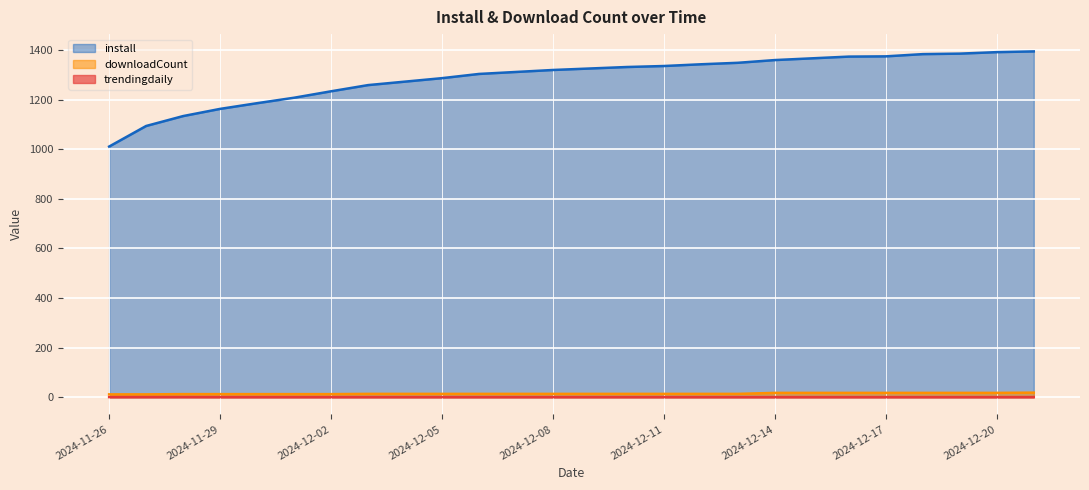

How many categories are shown in the chart?

26